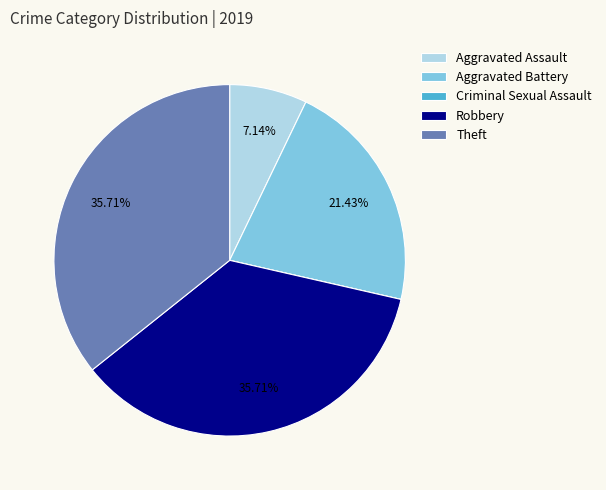

True or false: Aggravated Battery accounts for 36% of the total.

False